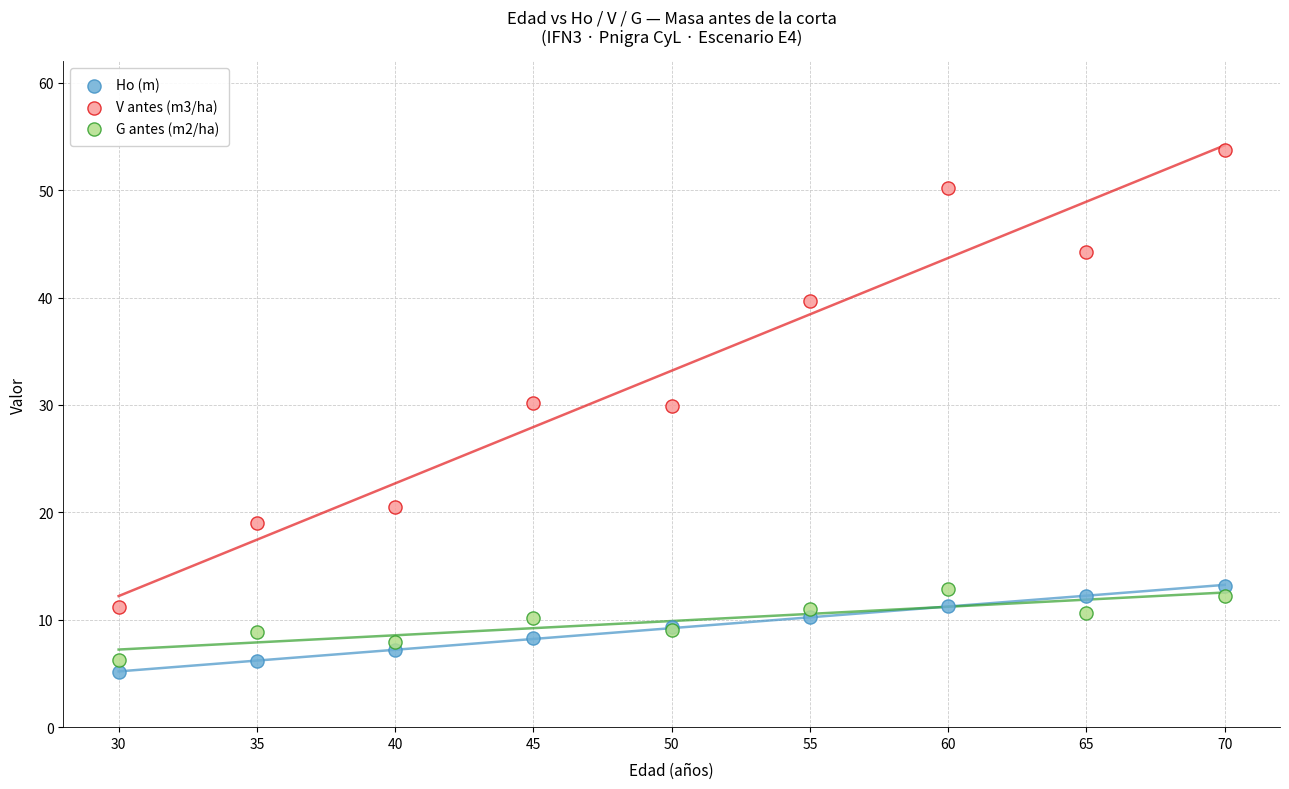

Which series contains the highest Y value?

V antes (m3/ha)